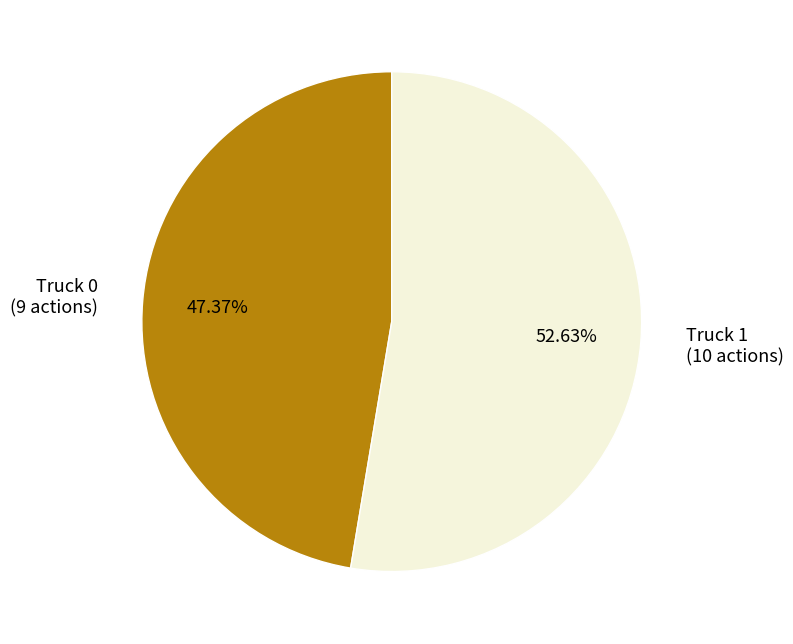

What is the majority slice?

Truck 1